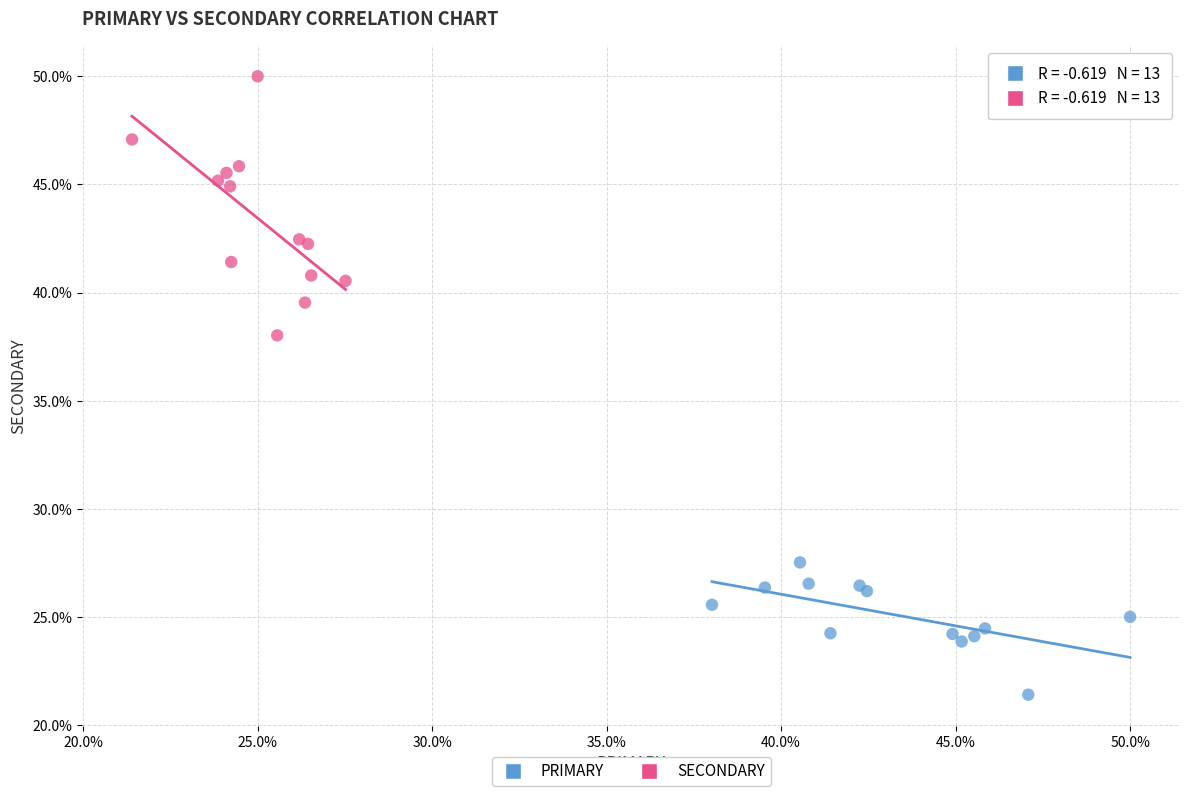

Which series contains the lowest Y value?

PRIMARY